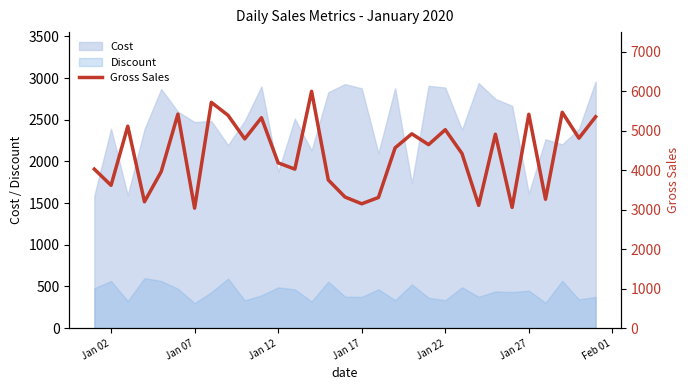

What is the highest value of the Cost series?

2960